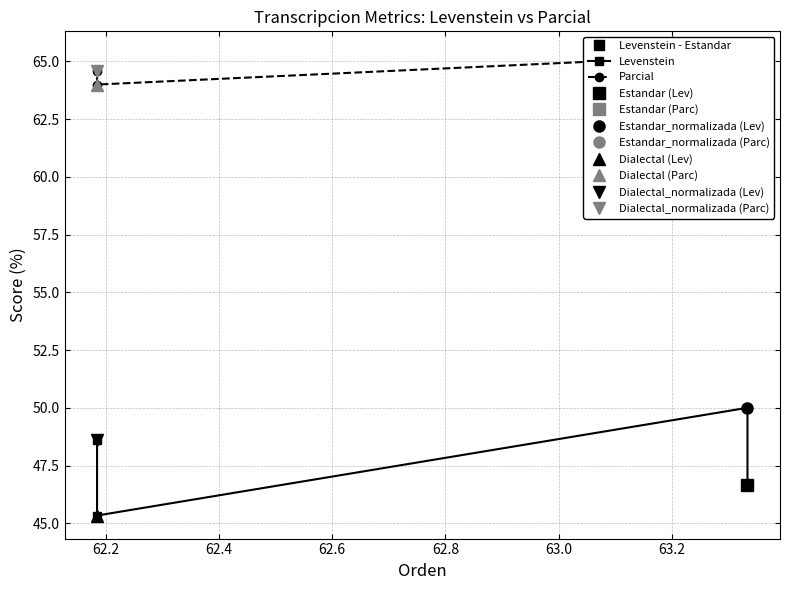

List the series in order of their peak value, lowest first.

Levenstein, Parcial